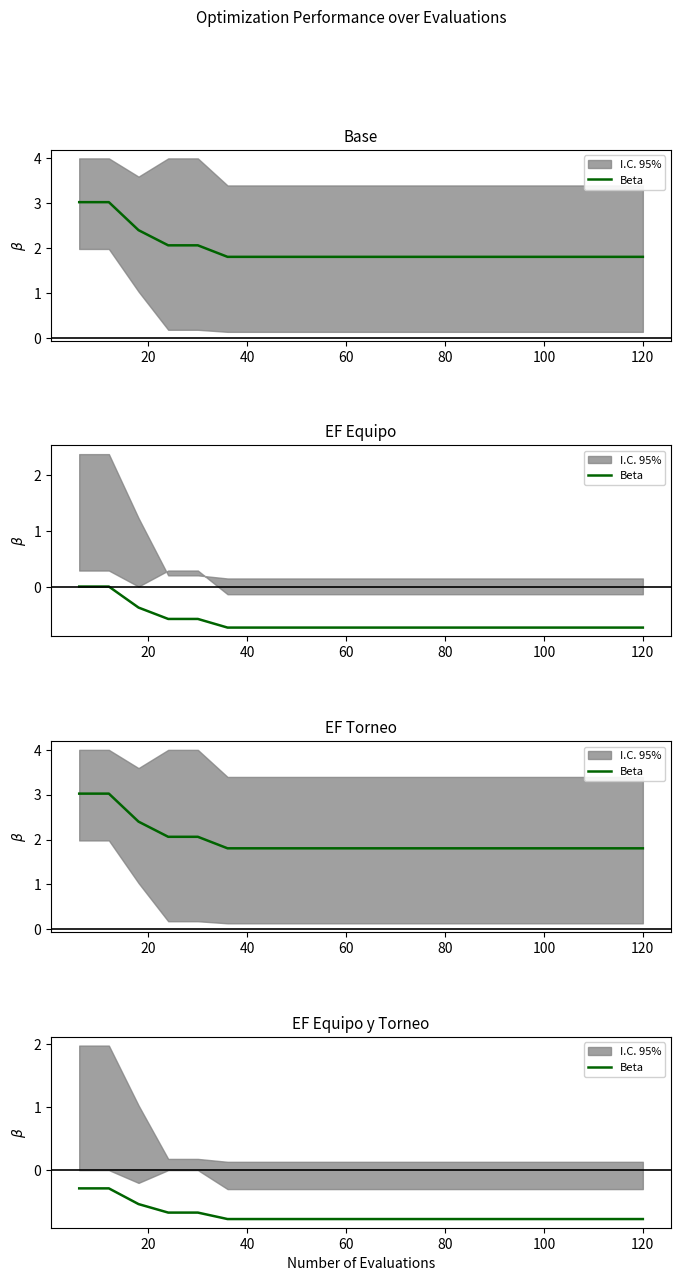

True or false: the data shows -0.2 at 14.

False